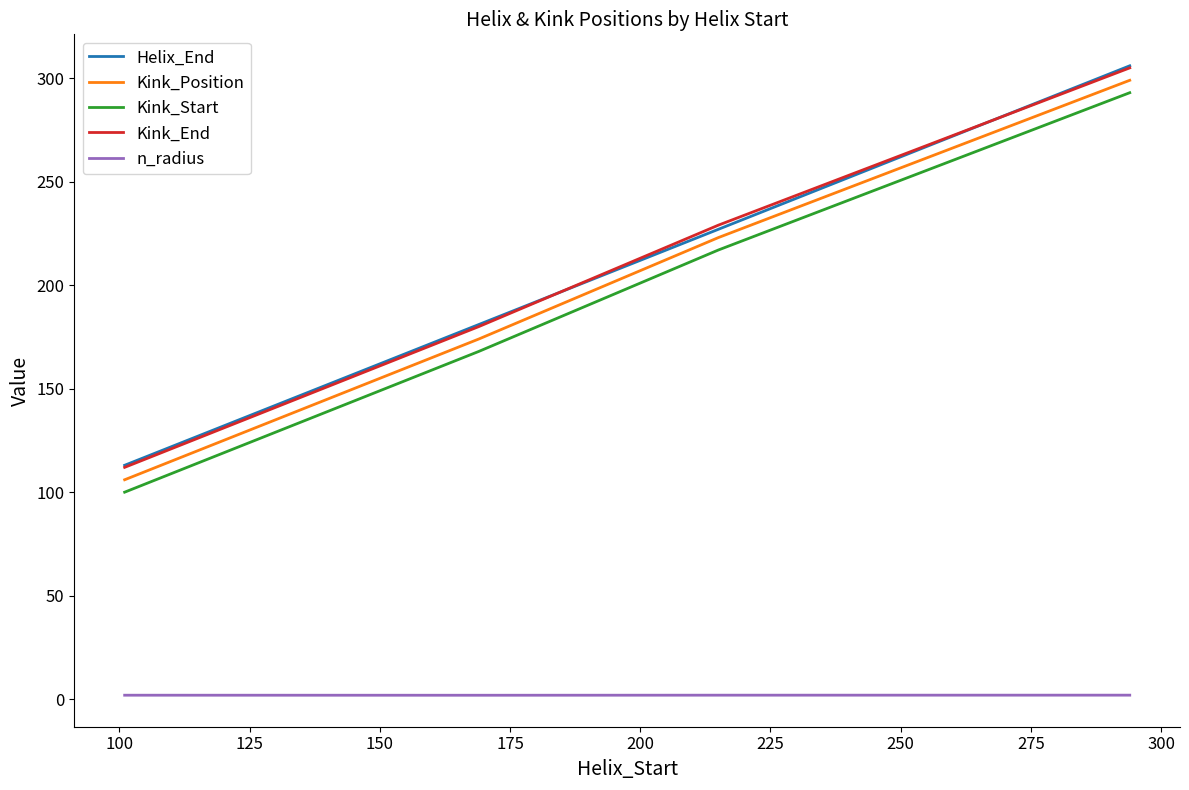

What is the lowest value of the Kink_End series?

112.0